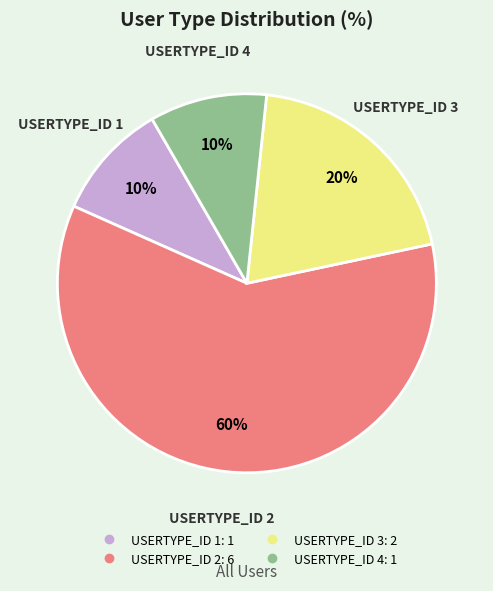

To the nearest percent, what is the difference between the USERTYPE_ID 1 and USERTYPE_ID 3 slice percentages?

10%